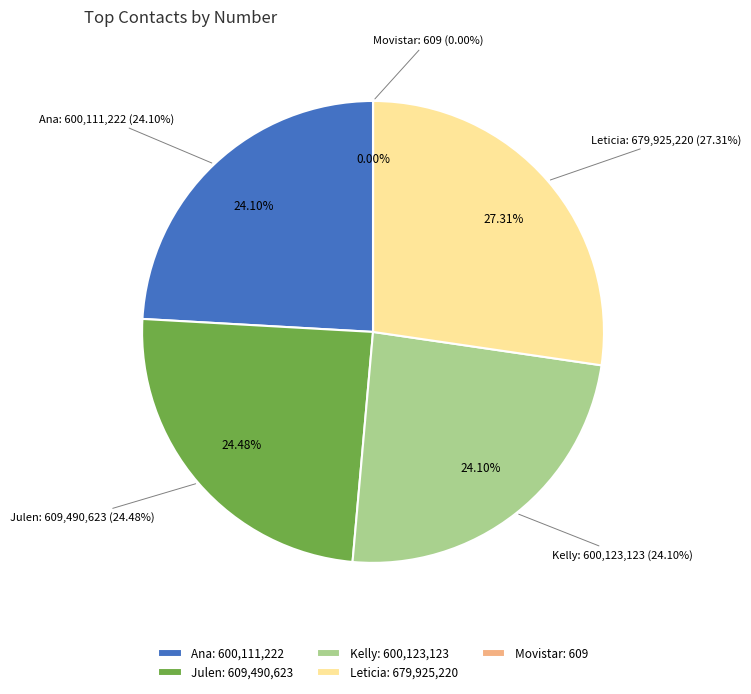

Does any single category account for the majority?

No